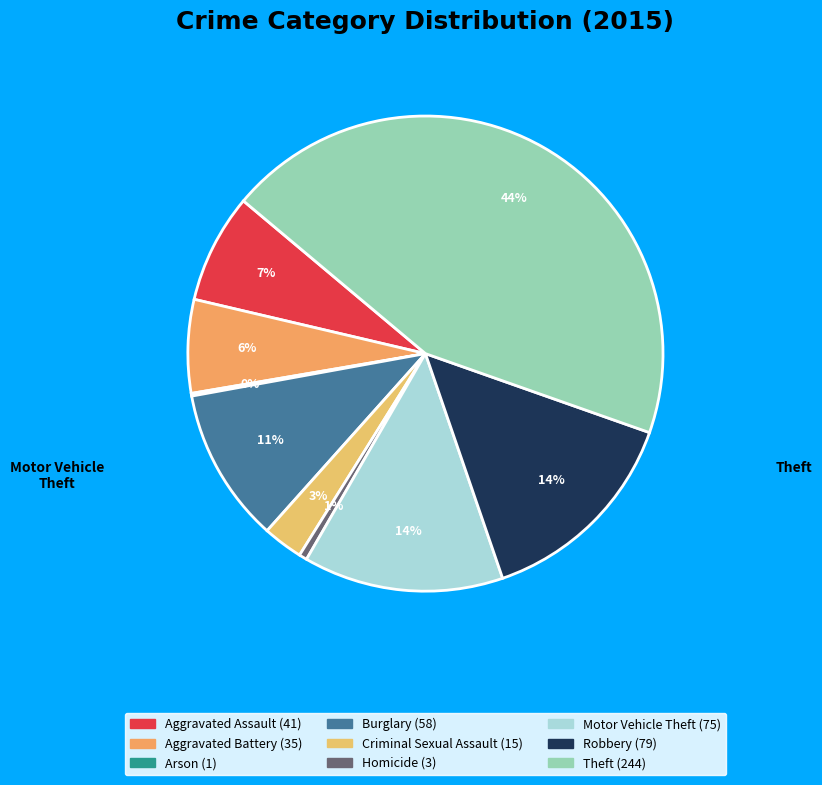

Rank the categories by value from highest to lowest.

Theft, Robbery, Motor Vehicle Theft, Burglary, Aggravated Assault, Aggravated Battery, Criminal Sexual Assault, Homicide, Arson